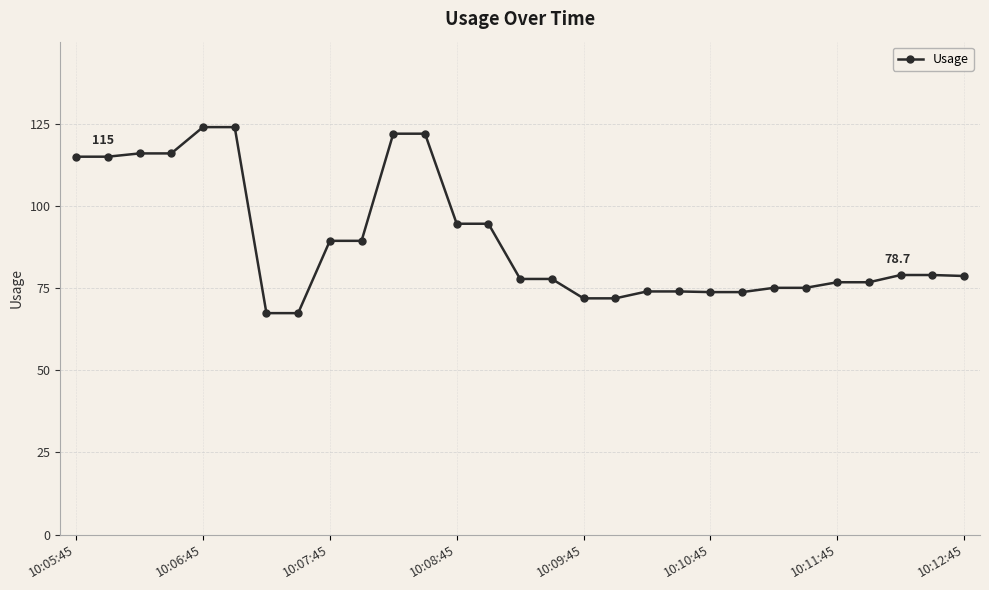

What is the sum of all values?

2592.3